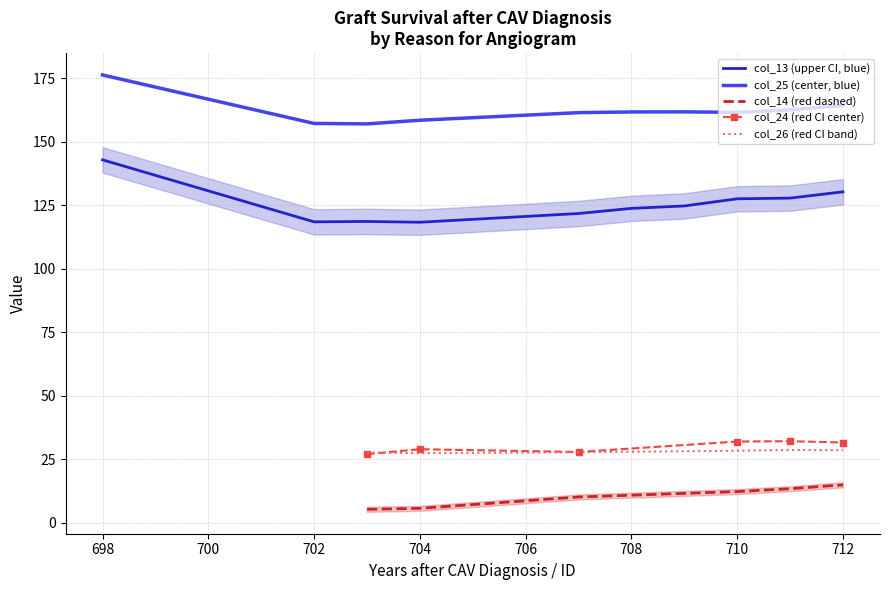

Is it true that col_26 (red CI band) equals 27.4 at 704?

True